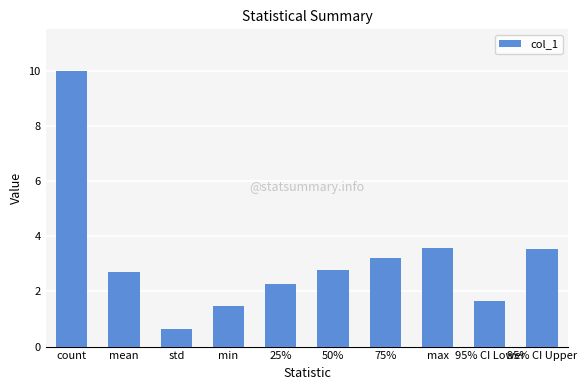

What is the sum of all values?

31.8